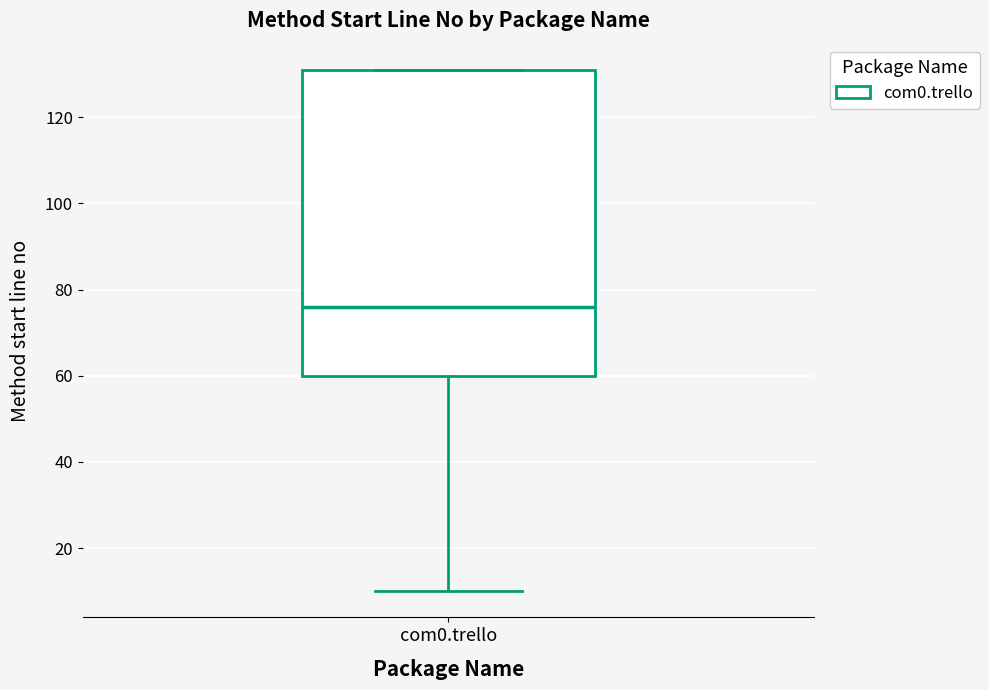

Where does the lower whisker of the box for com0.trello end on the y-axis? The values are not printed on the chart, so give them approximately, as read against the axis.

10